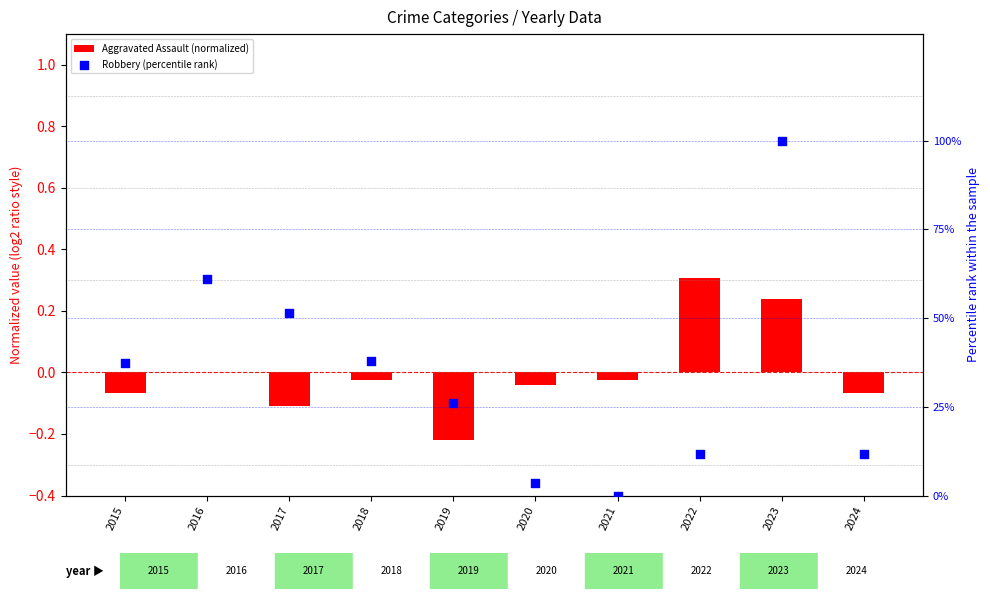

Is the value of Aggravated Assault (normalized) at 2024 greater than the value of Robbery (percentile rank) at 2016?

No